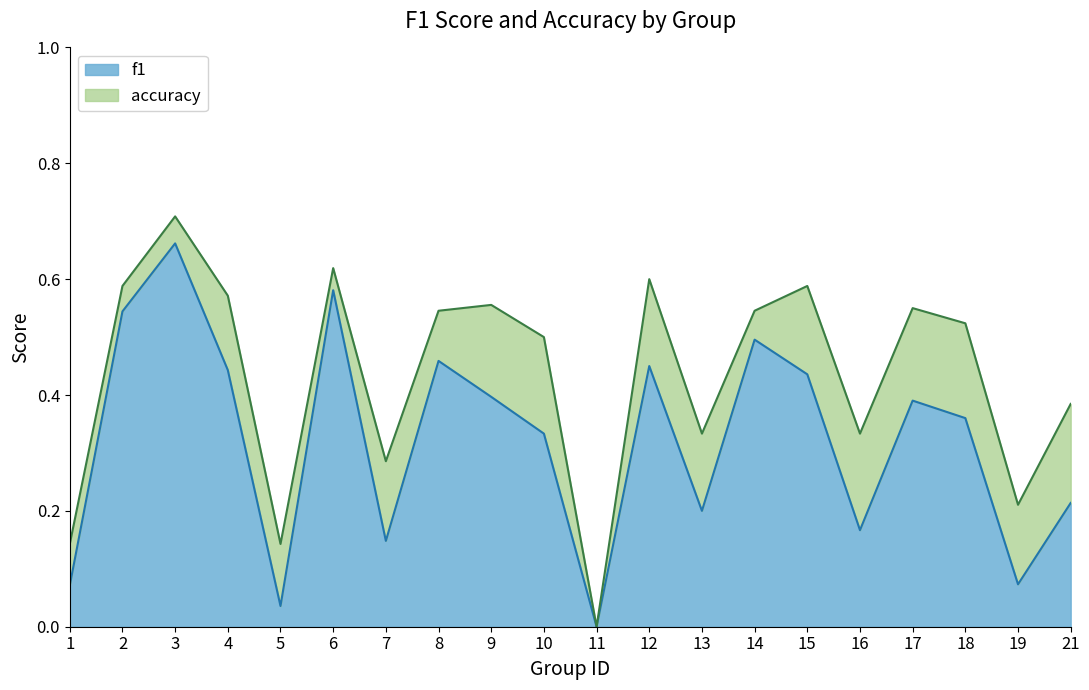

What is the value of the accuracy point at the 3rd from the left?

0.7